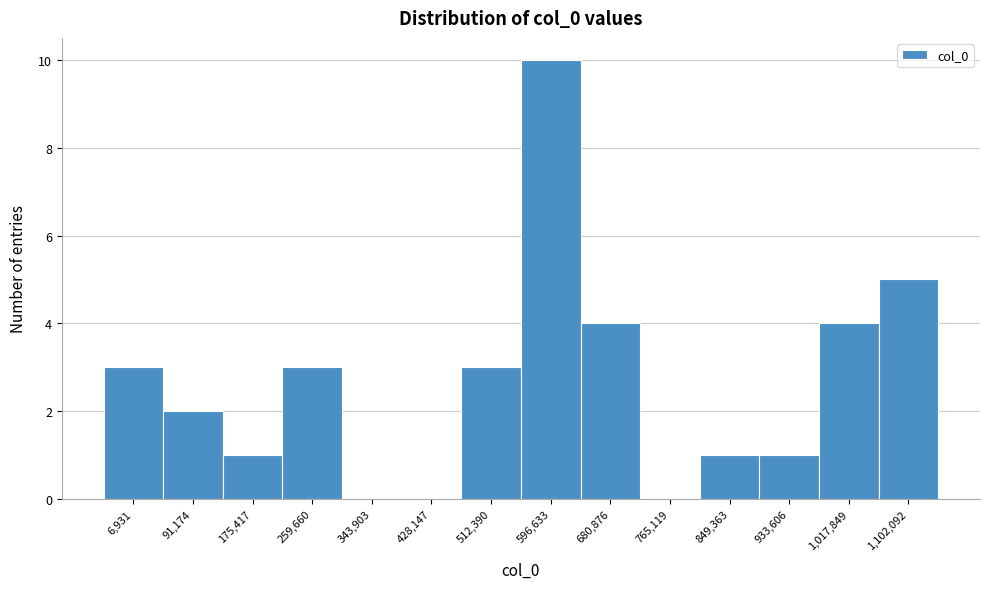

Reading left to right, list all the values displayed in this chart.

6,931=3	91,174=2	175,417=1	259,660=3	343,903=0	428,147=0	512,390=3	596,633=10	680,876=4	765,119=0	849,363=1	933,606=1	1,017,849=4	1,102,092=5